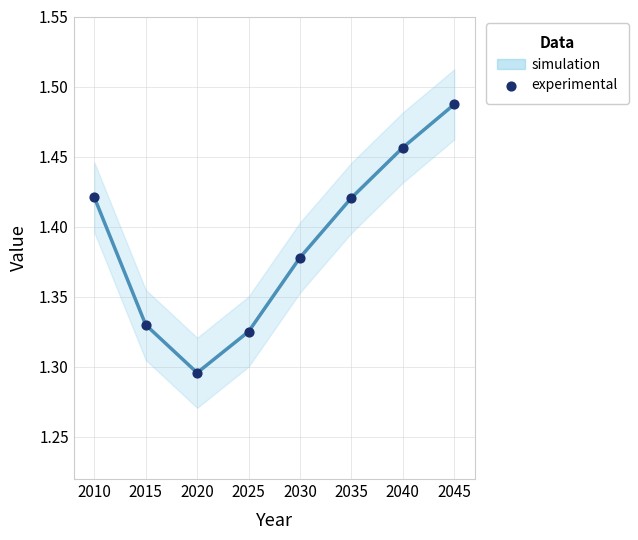

What is the average X value?

2027.5